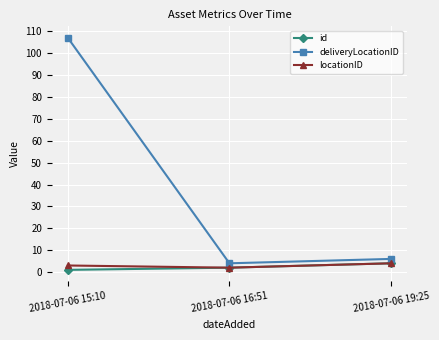

What is the smallest value displayed?

1